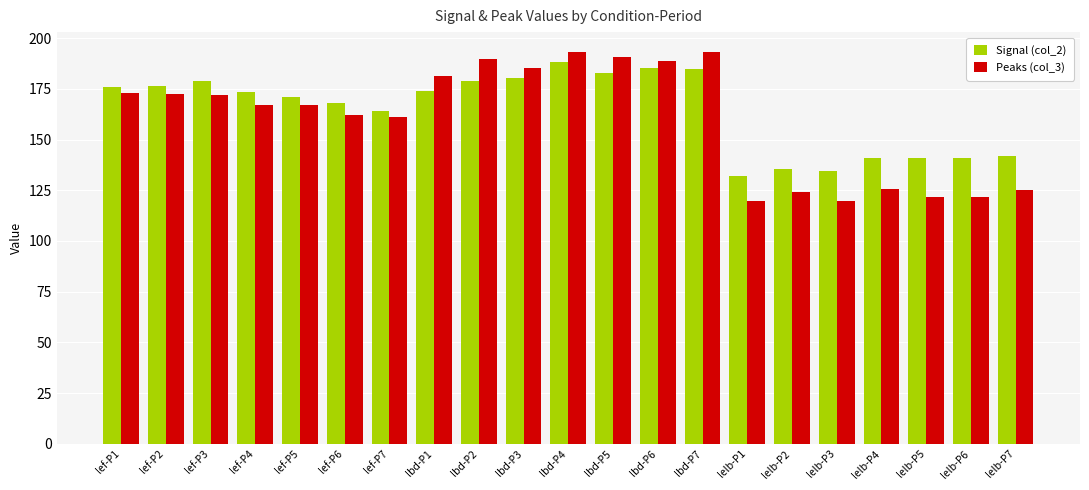

The Peaks (col_3) series shows 36.7 at lelb-P3. True or false?

False